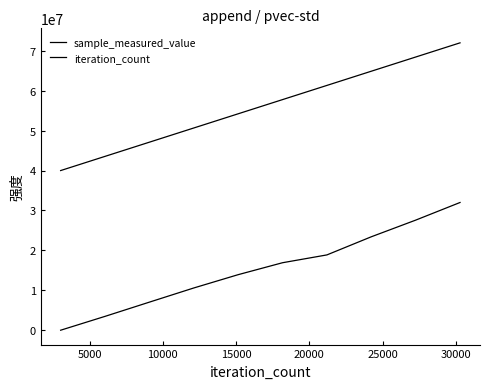

True or false: sample_measured_value and iteration_count cross at least once.

False